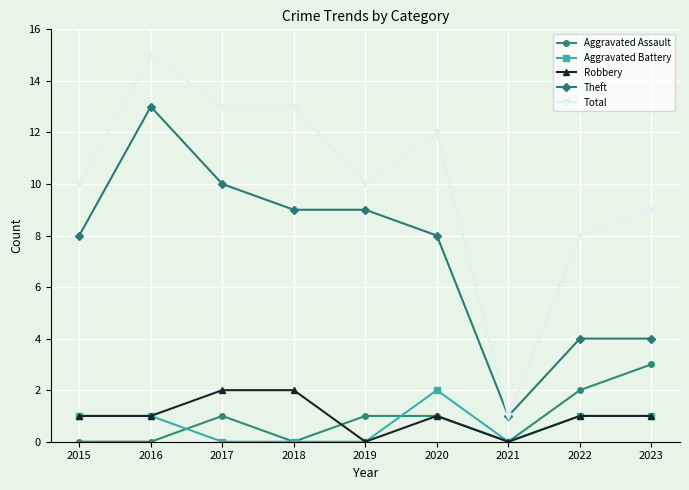

True or false: Aggravated Assault and Total cross at least once.

False